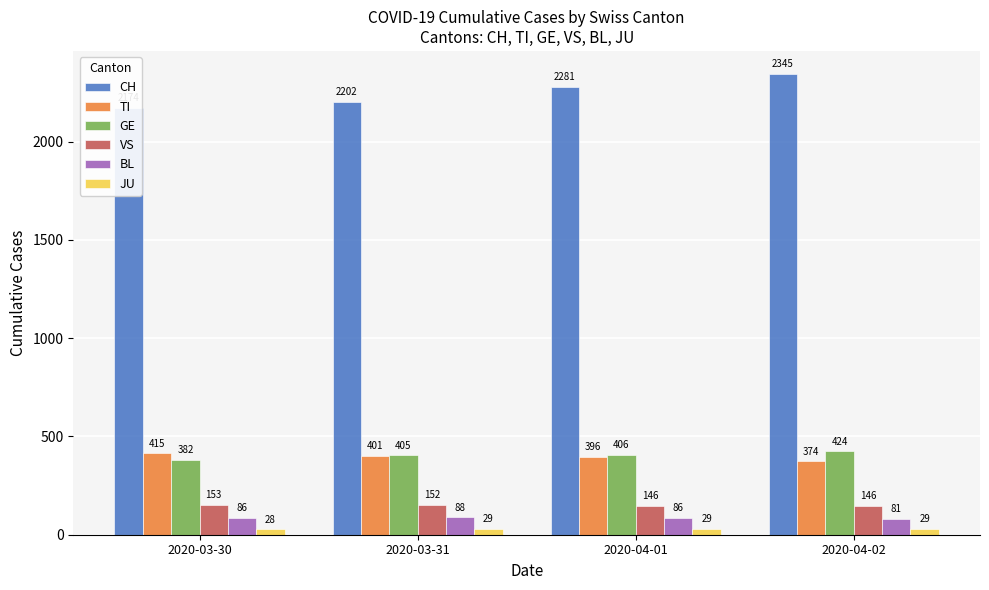

Where is BL nearest to the value 84?

2020-03-30